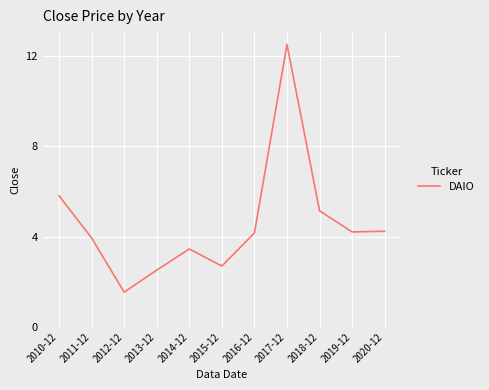

The chart shows a value of 6.5 at 2016-12. True or false?

False